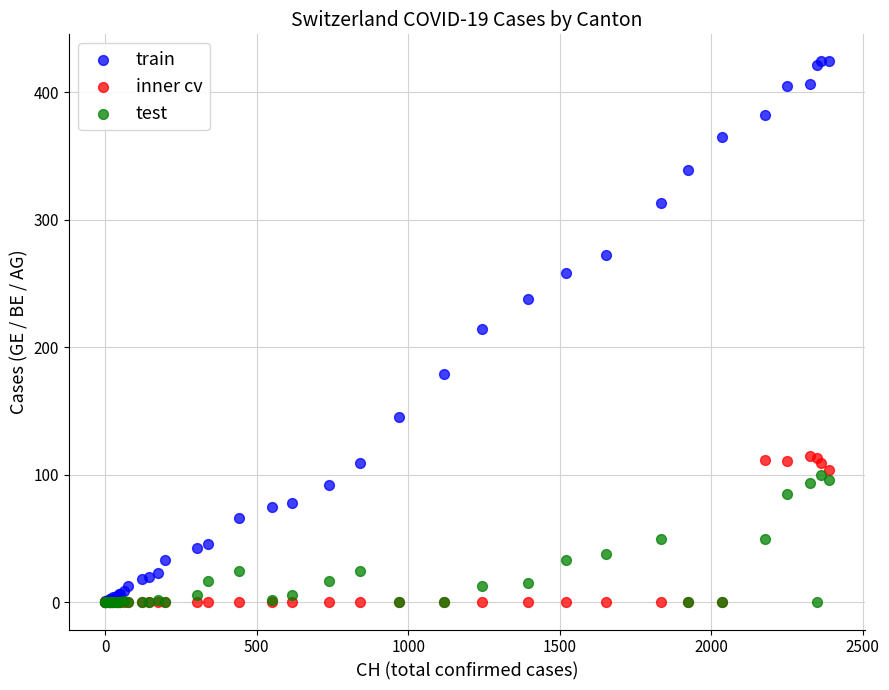

Which series reaches the maximum Y coordinate?

train